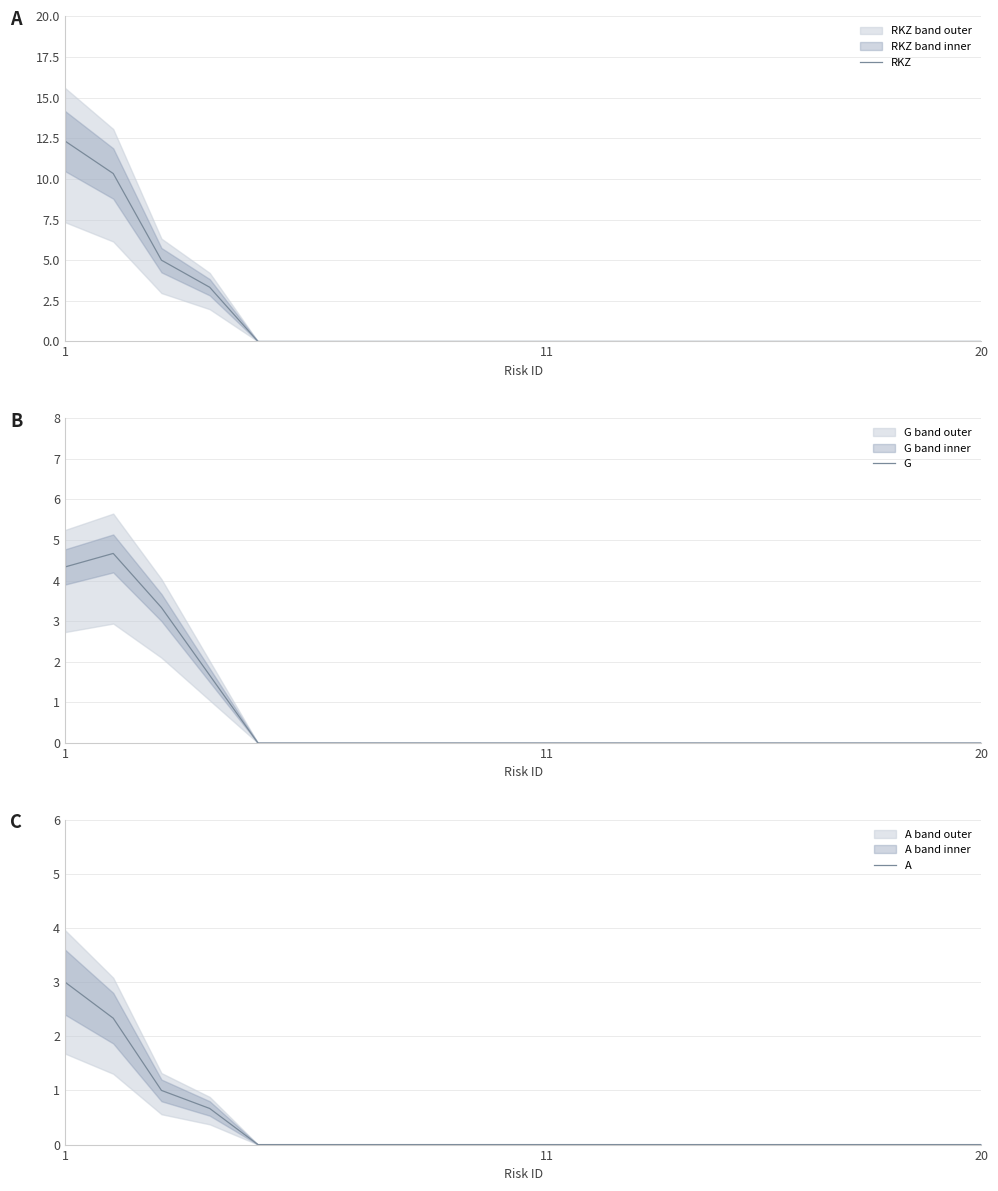

Which series has the largest range (max minus min)?

RKZ